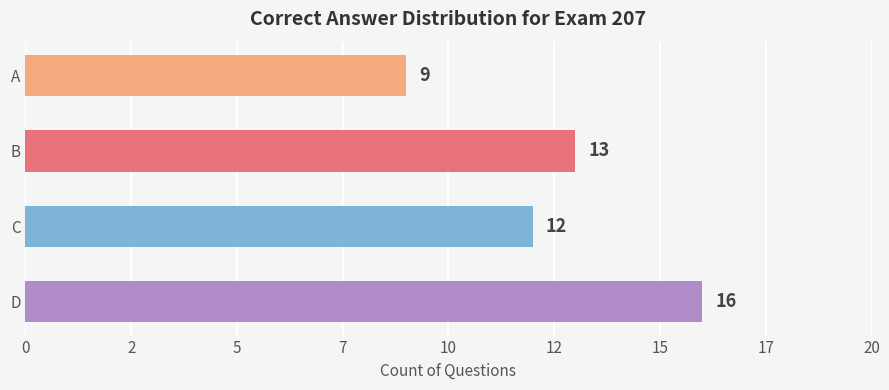

Does the chart contain any negative values?

No